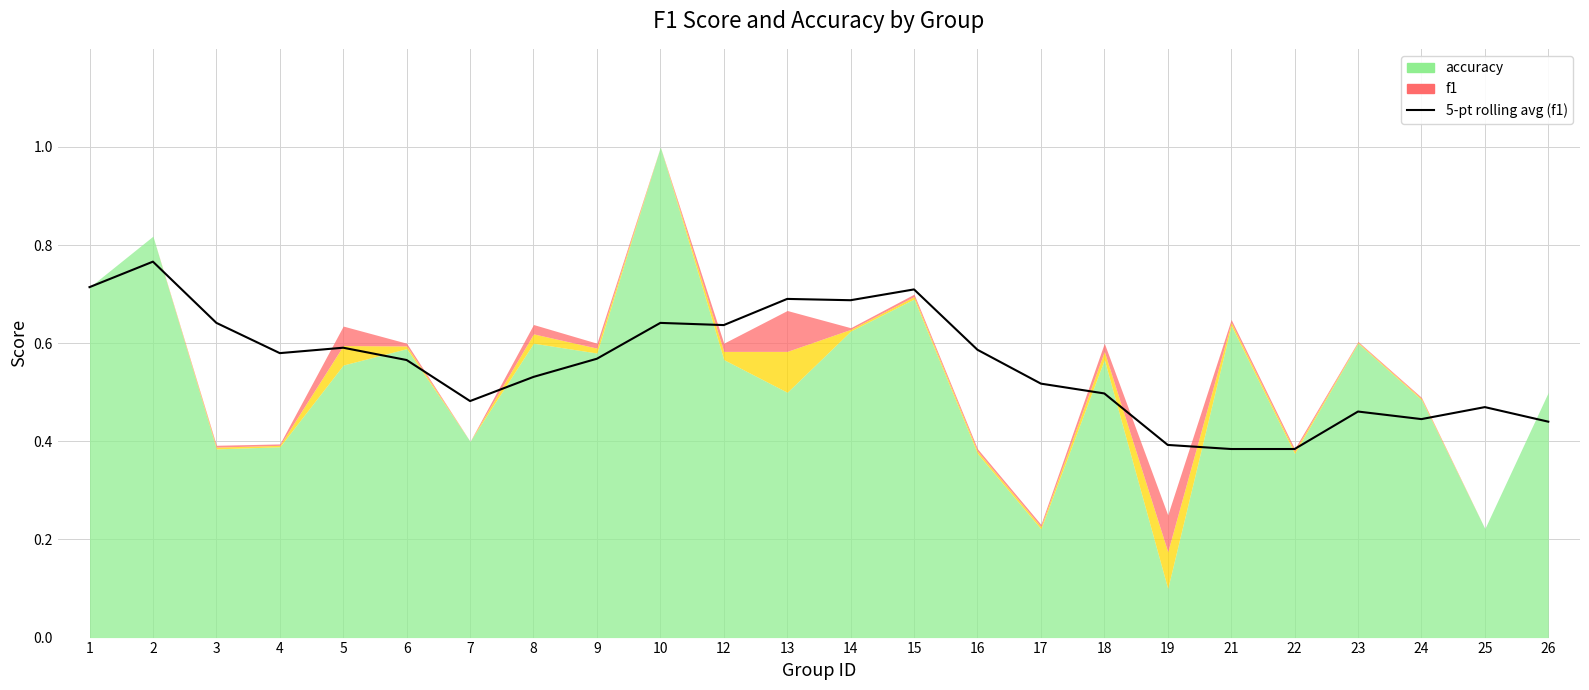

True or false: the data has more than 1 interior local peaks.

True